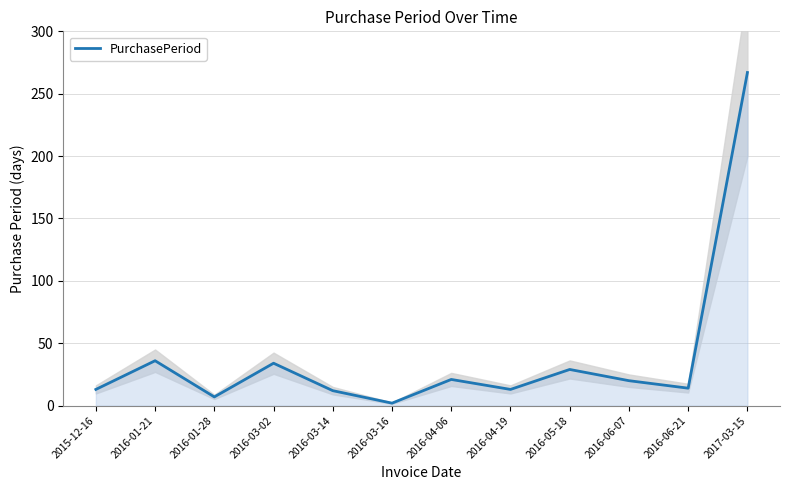

What position from the left is 2015-12-16?

1